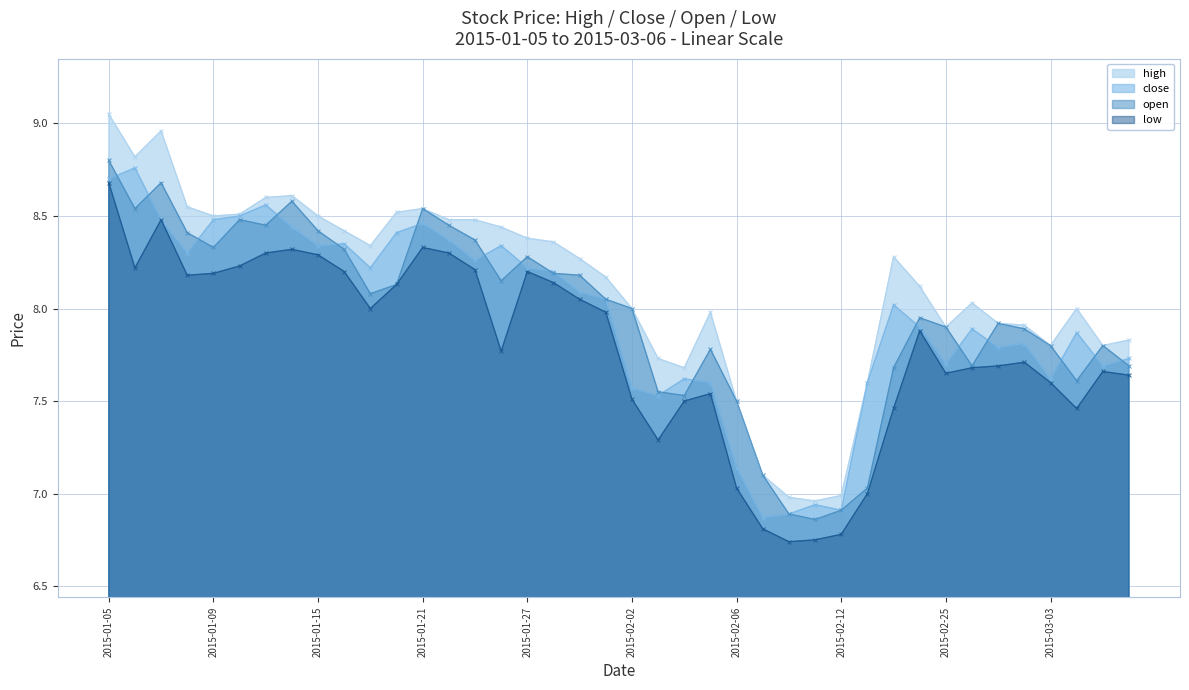

How many values in the open series are below 8?

19